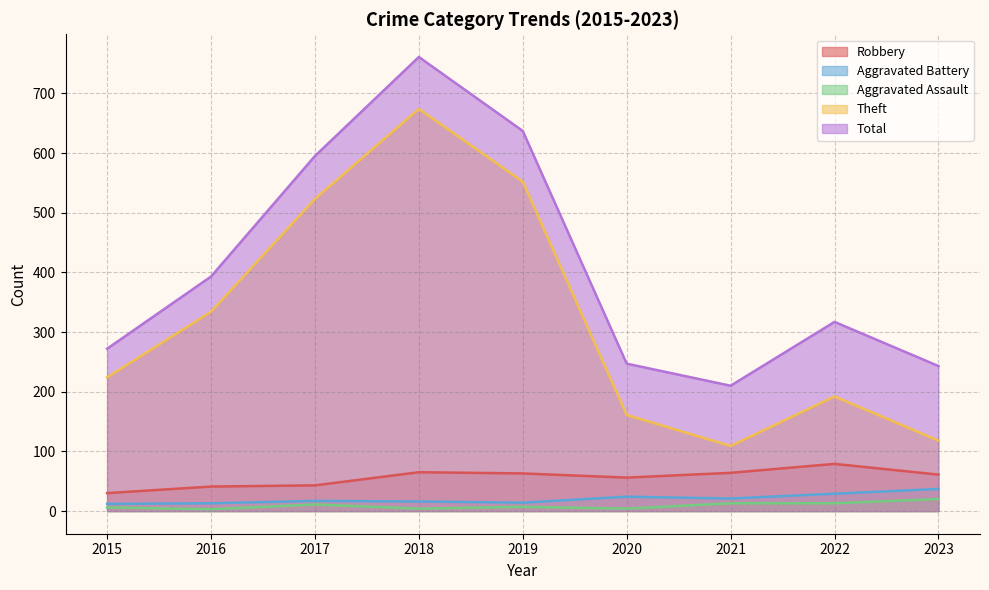

What is the average value of the Aggravated Battery series?

20